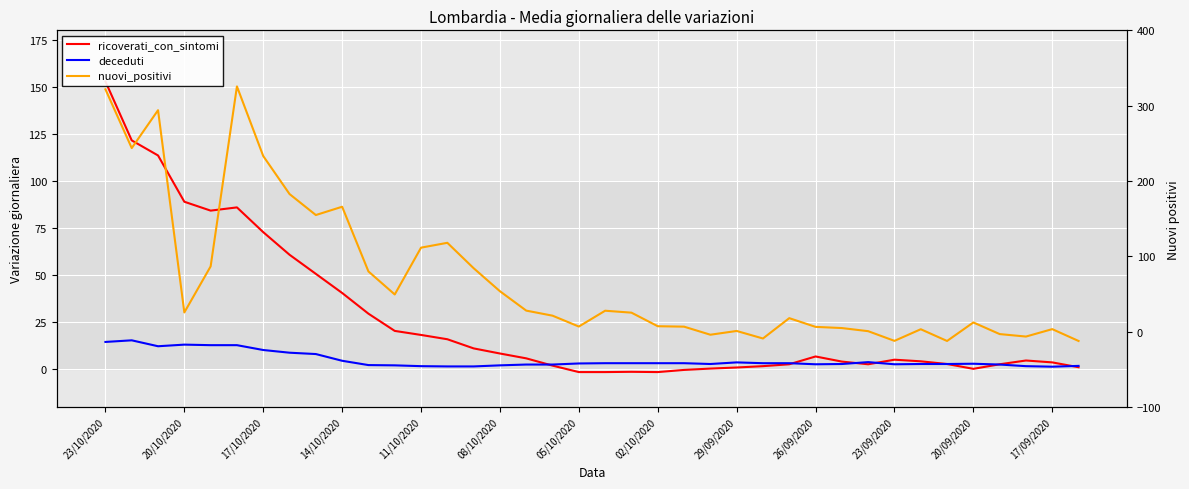

At 08/10/2020, list the series in order from smallest to largest.

deceduti, ricoverati_con_sintomi, nuovi_positivi